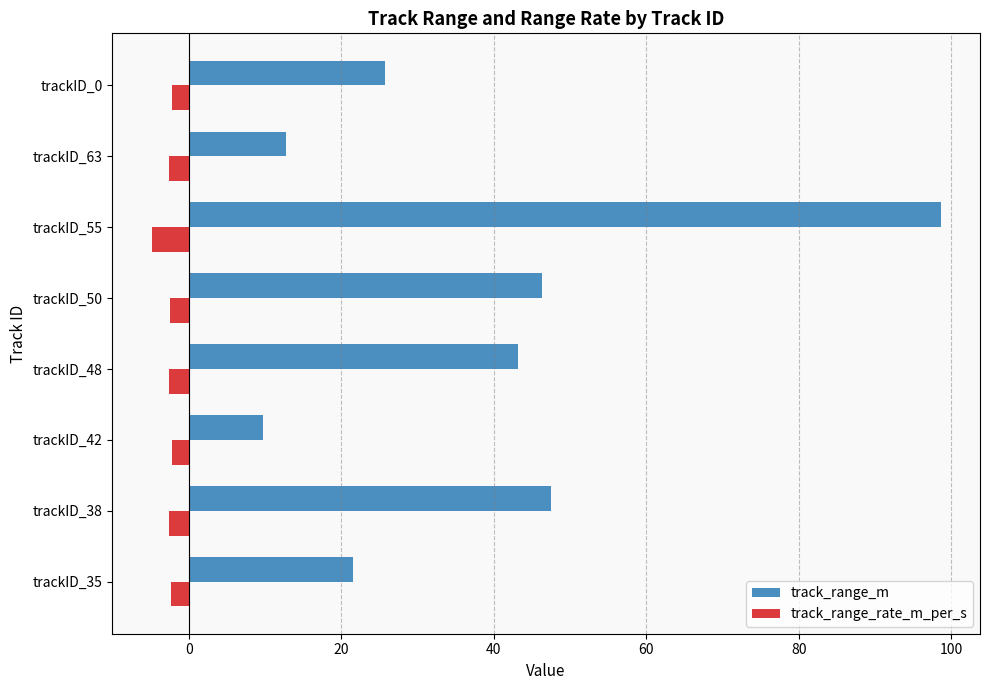

The value of track_range_m at trackID_55 is 152.4. True or false?

False